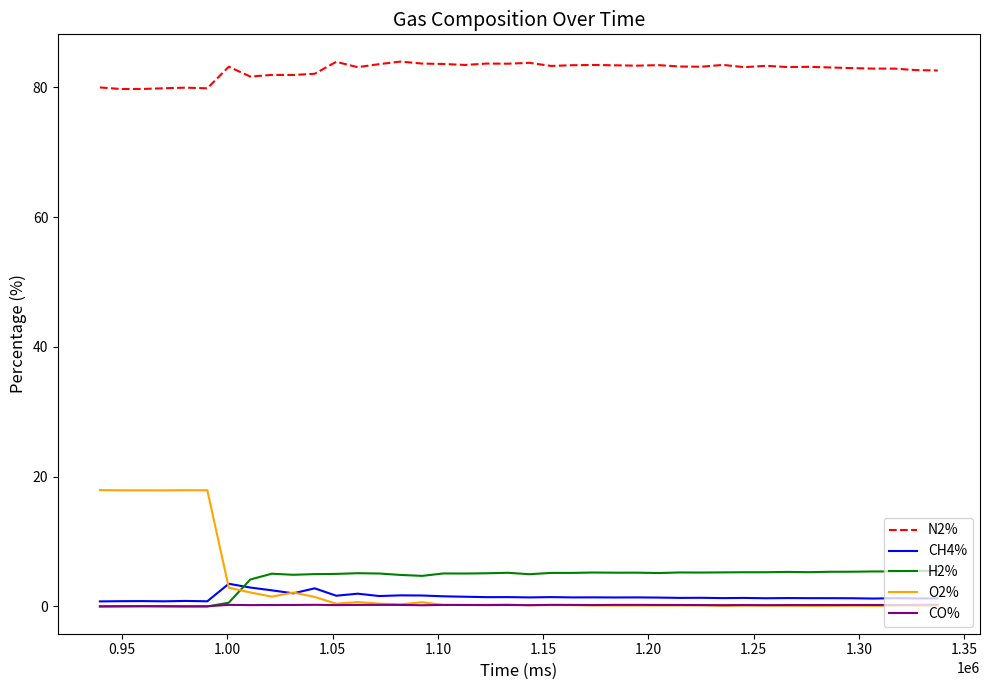

Which series has the largest range (max minus min)?

O2%